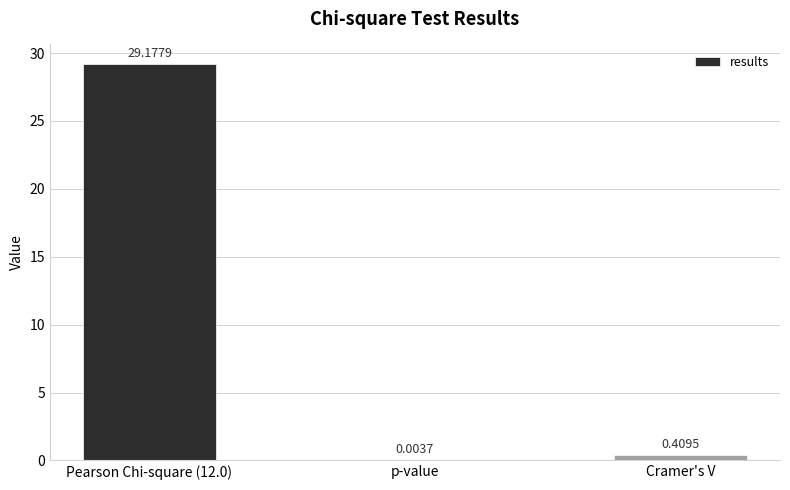

What is the maximum value shown in the chart?

29.2